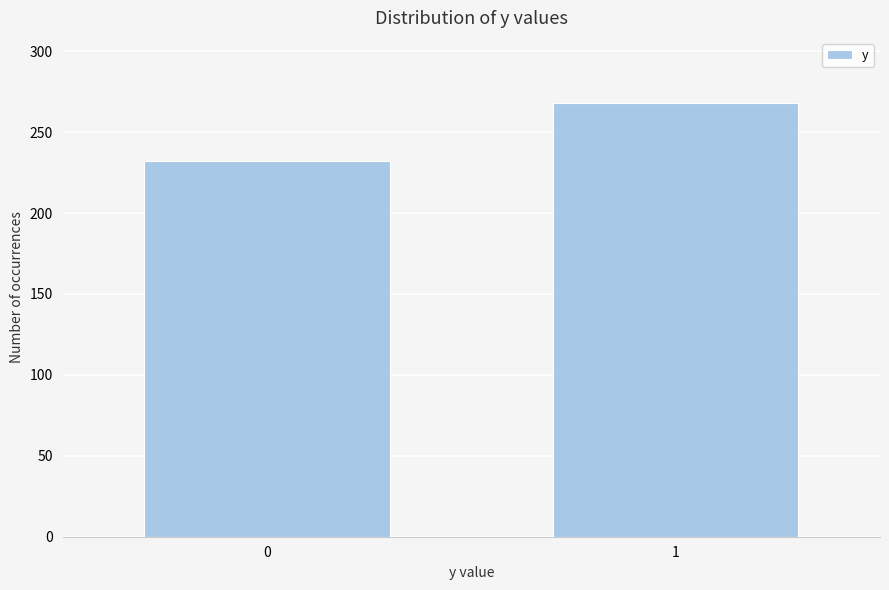

Reading left to right, what are all the values shown in this chart?

0=232	1=268